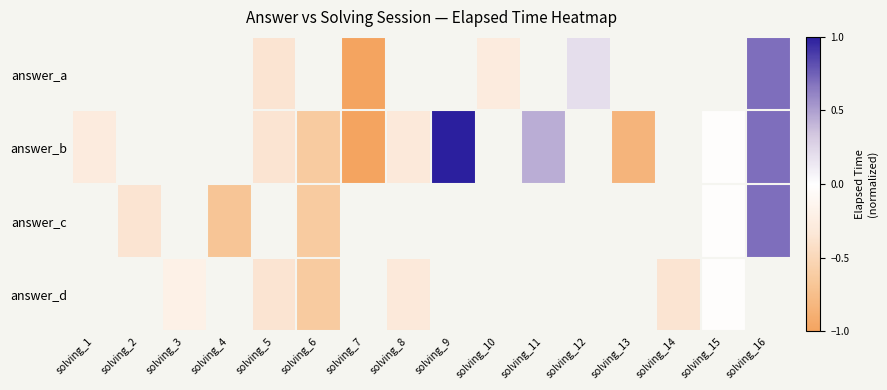

What is the smallest value displayed?

-1.0